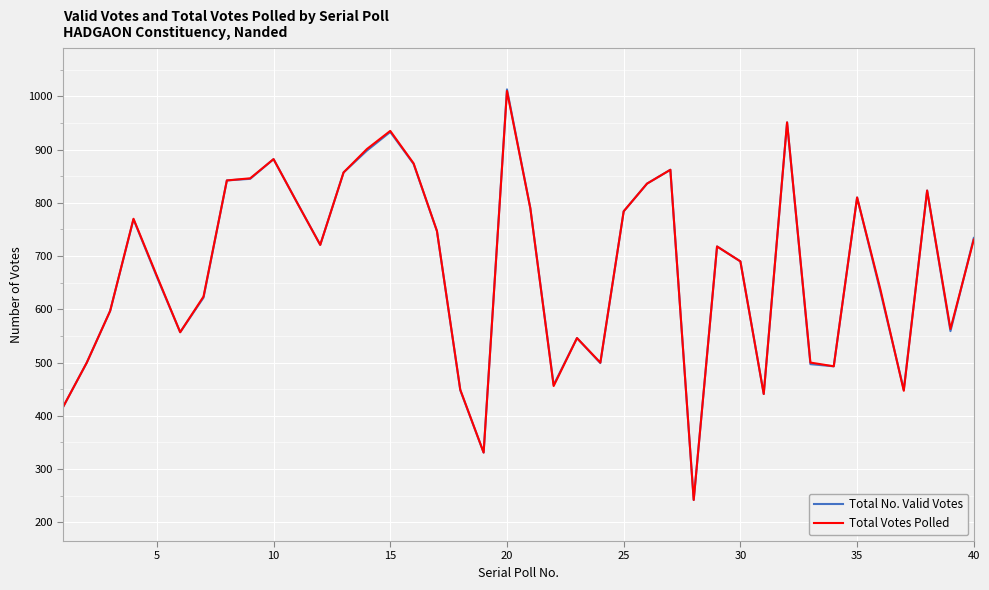

Which series has the widest spread of values?

Total No. Valid Votes